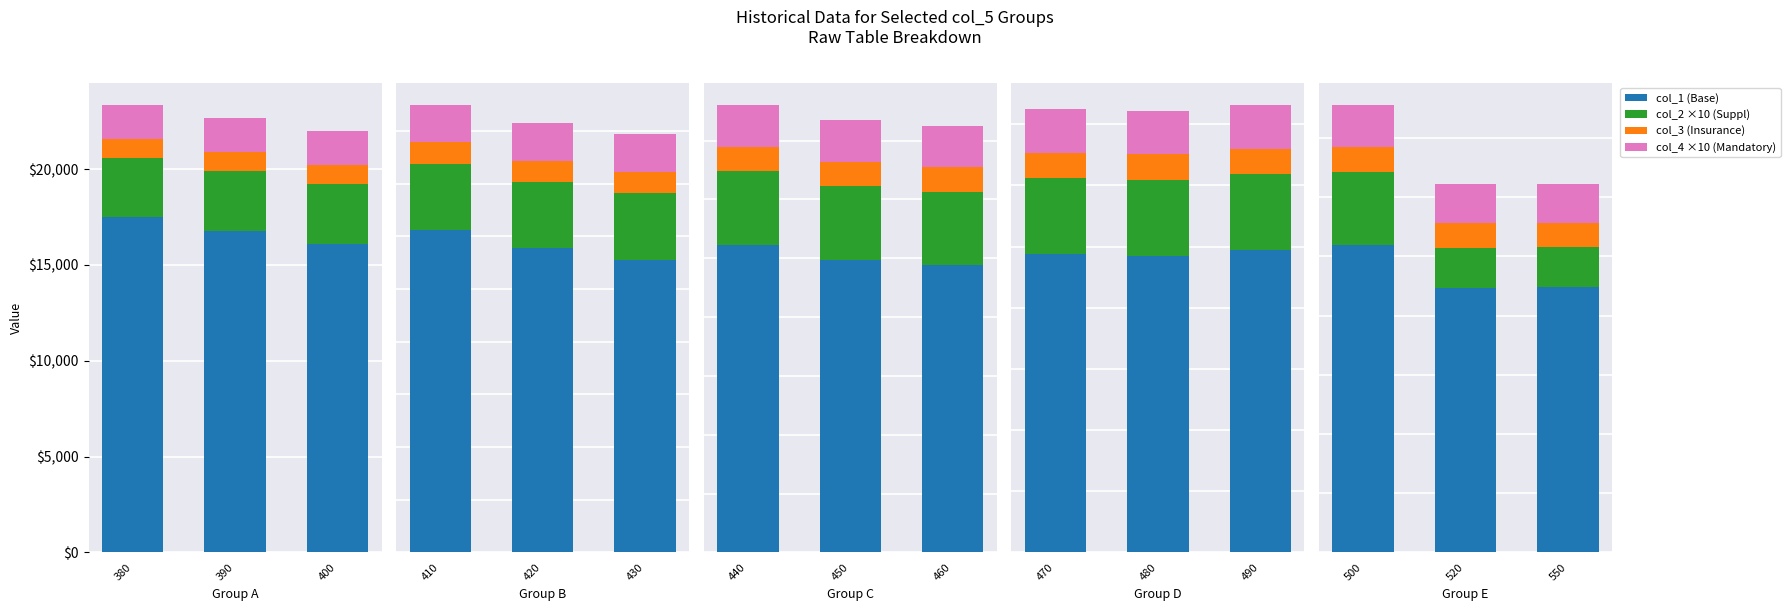

What are all the series names shown in the legend?

col_1 (Base), col_2 ×10 (Suppl), col_3 (Insurance), col_4 ×10 (Mandatory)